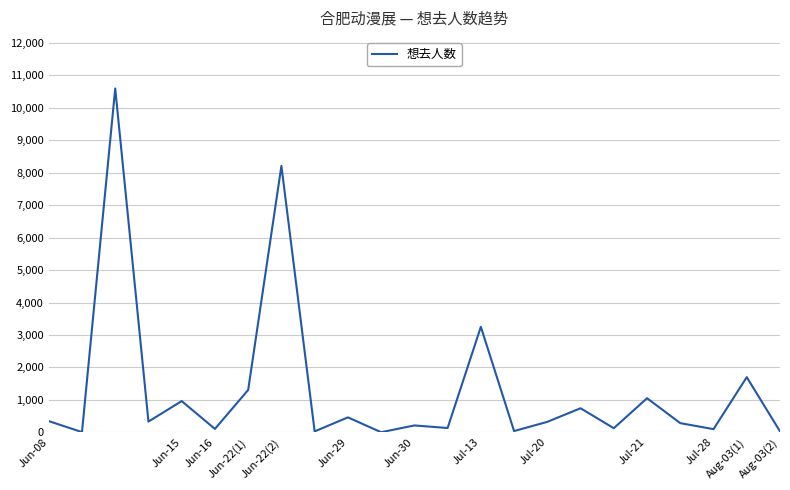

What is the greatest value displayed?

10596